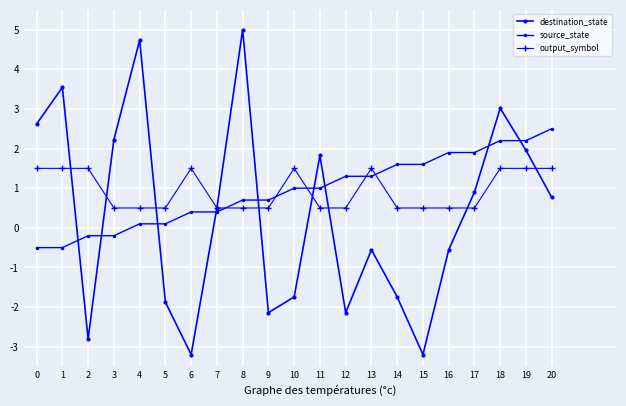

How many lines are shown in the chart?

3